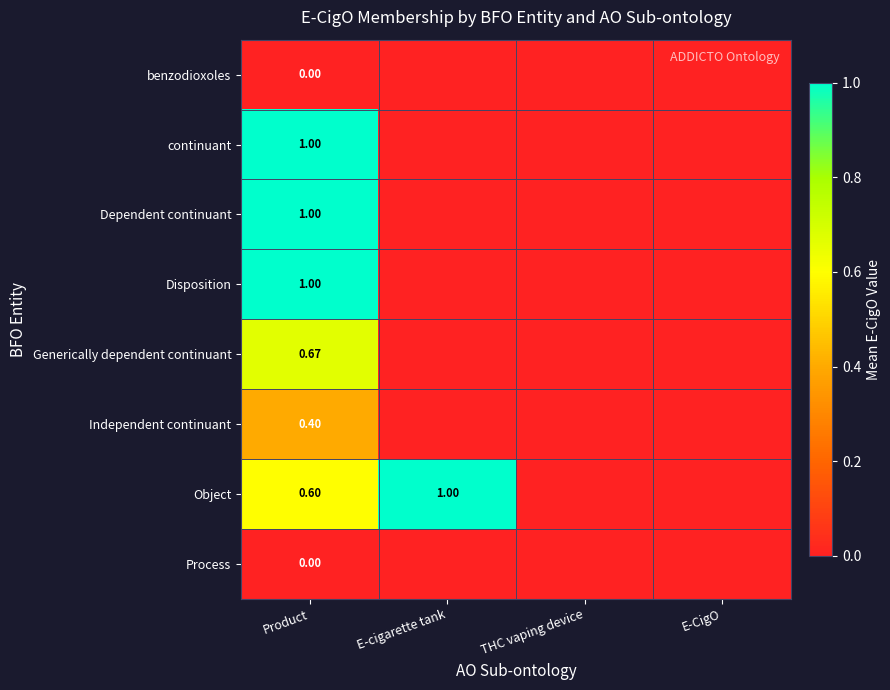

What is the difference between the second highest and second lowest values in the Object series?

0.6